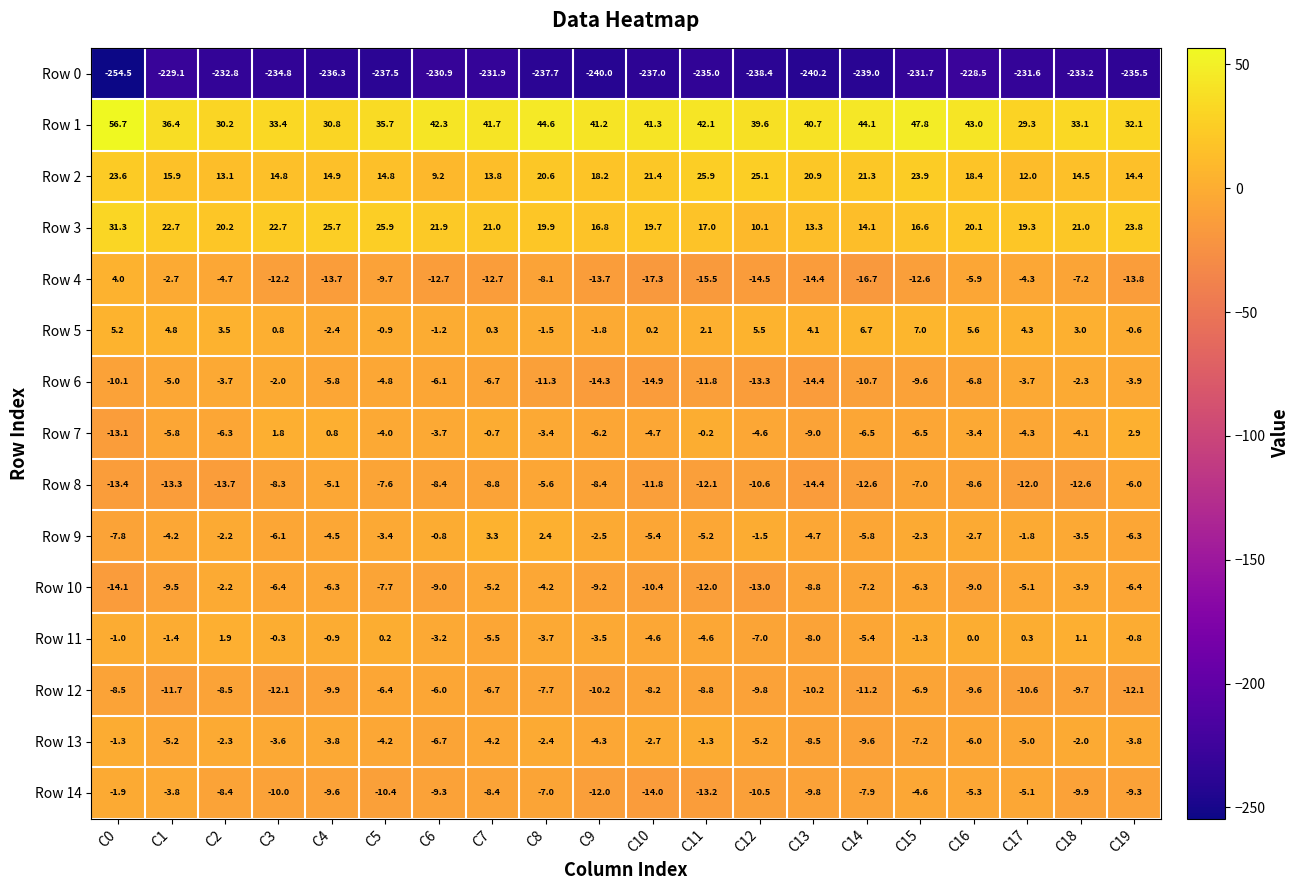

How many data points does each series have?

20